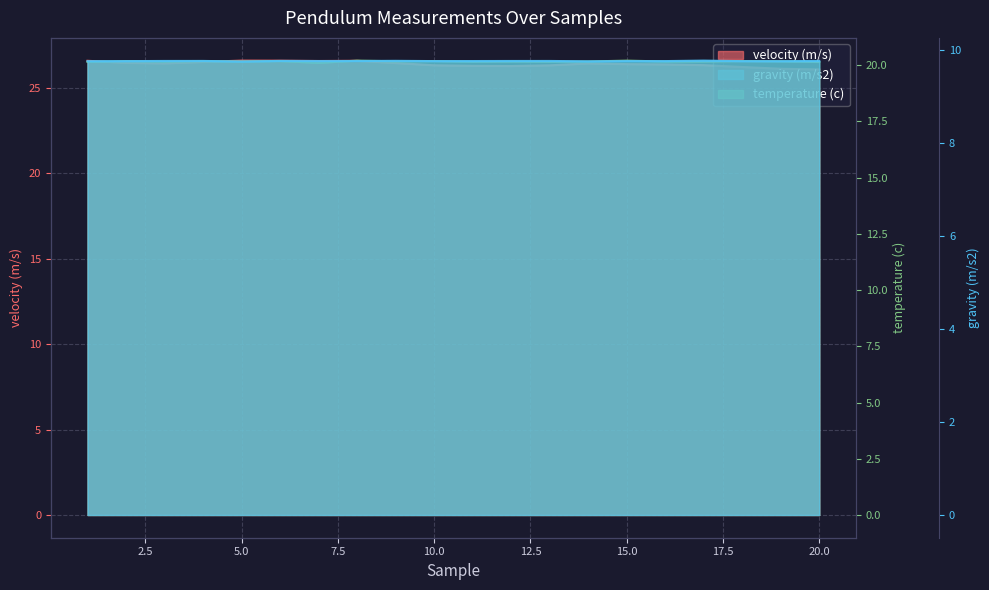

What is the total value across all series at 8?

56.6